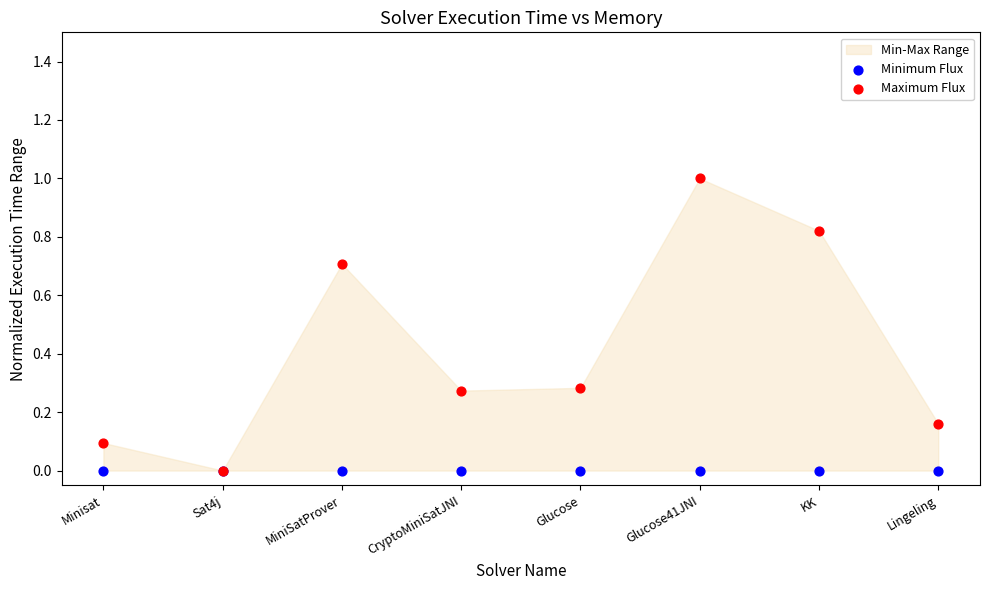

Which series has the widest spread of Y values?

Maximum Flux